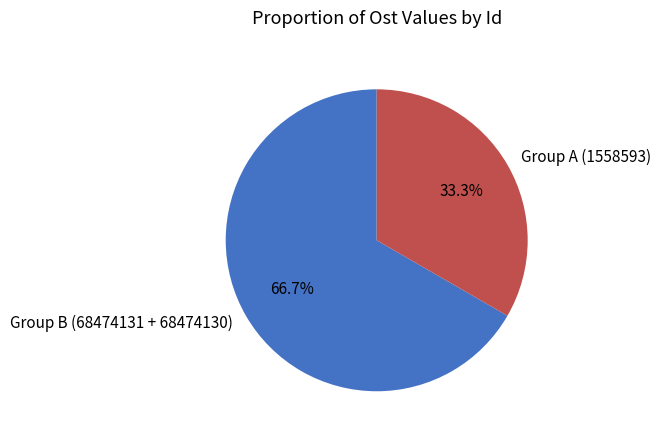

Rank the categories by value from lowest to highest.

Group A (1558593), Group B (68474131 + 68474130)